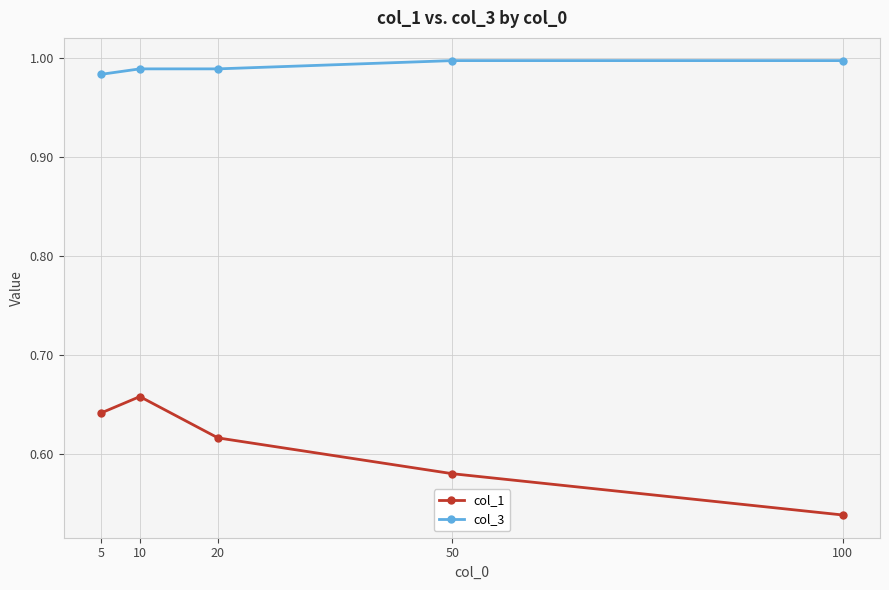

What is the sum of the col_3 values at 5 and 100?

2.0